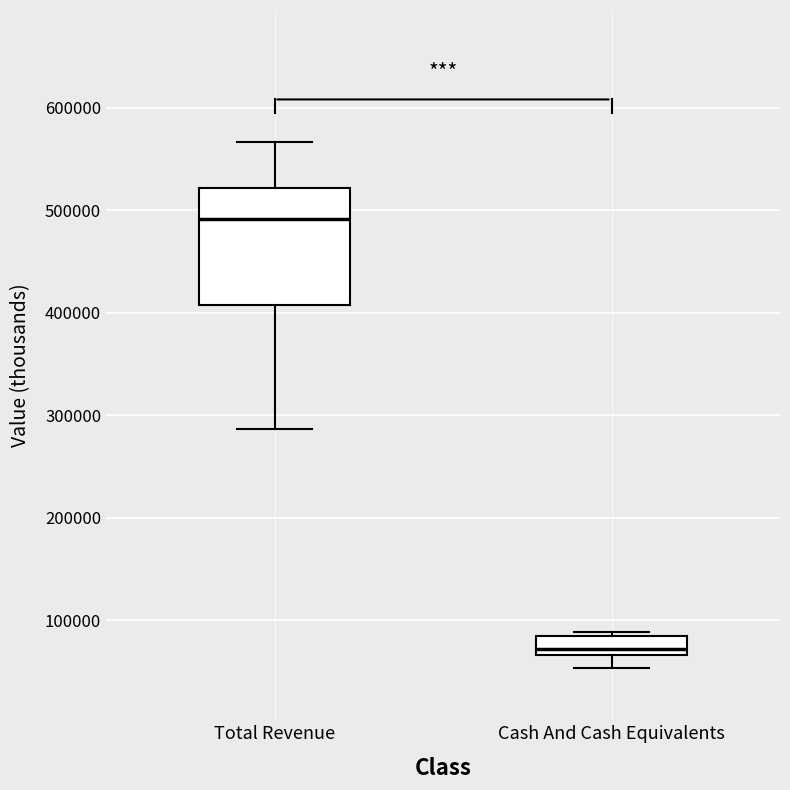

Reading left to right, transcribe this box plot: for each box, give where its median line is, the range the box spans, and where its two whiskers end, as read against the y-axis. The values are not printed on the chart, so give them approximately, as read against the axis.

Total Revenue: median 490000, box 410000 to 520000, whiskers 290000 to 570000
Cash And Cash Equivalents: median 70000 (just above the box's lower edge), box 70000 to 80000, whiskers 50000 to 90000